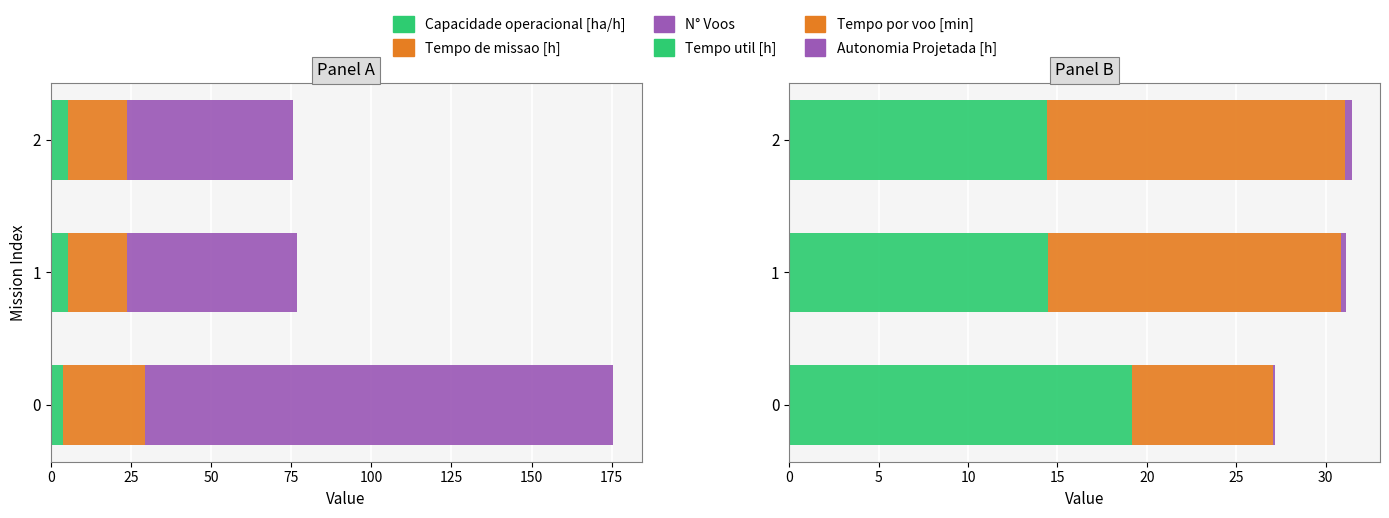

What are all the series names shown in the legend?

Capacidade operacional [ha/h], Tempo de missao [h], N° Voos, Tempo util [h], Tempo por voo [min], Autonomia Projetada [h]